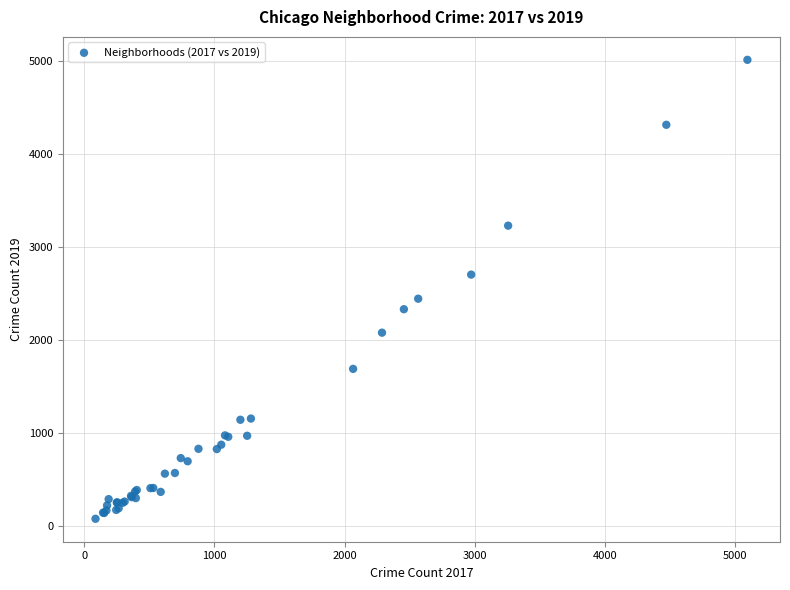

What Y value in the scatter plot is closest to 2542?

2441